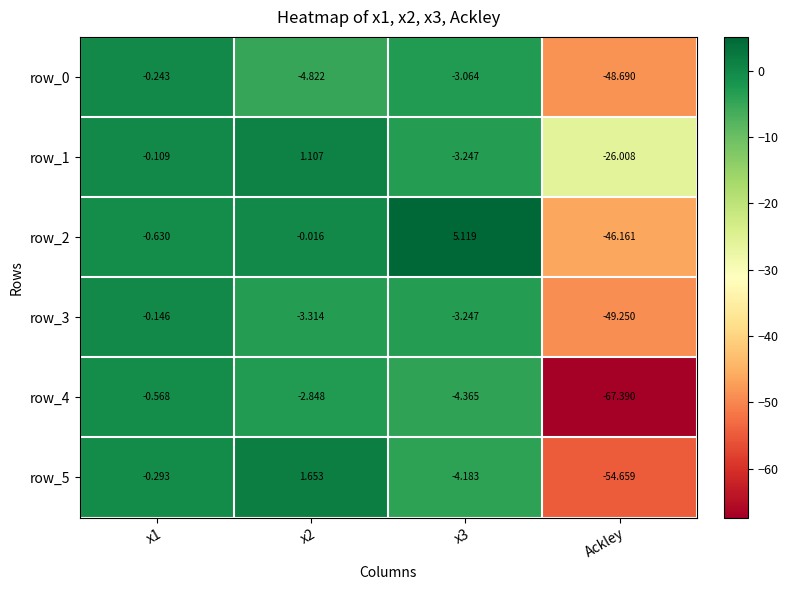

How many series are shown in this chart?

6